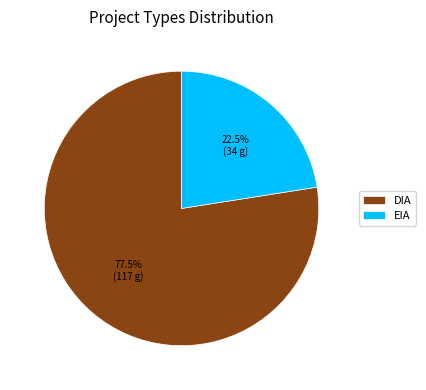

What percentage is NOT represented by DIA?

22.5%